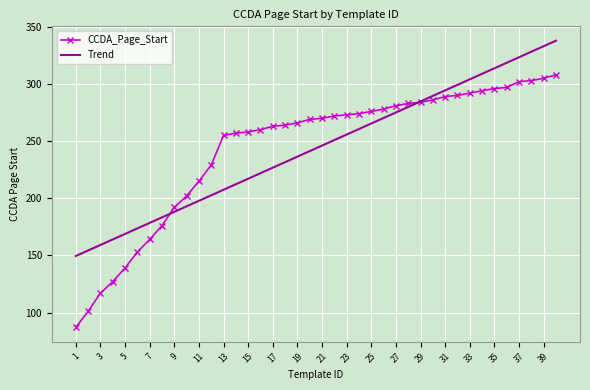

Which series has the largest range (max minus min)?

CCDA_Page_Start